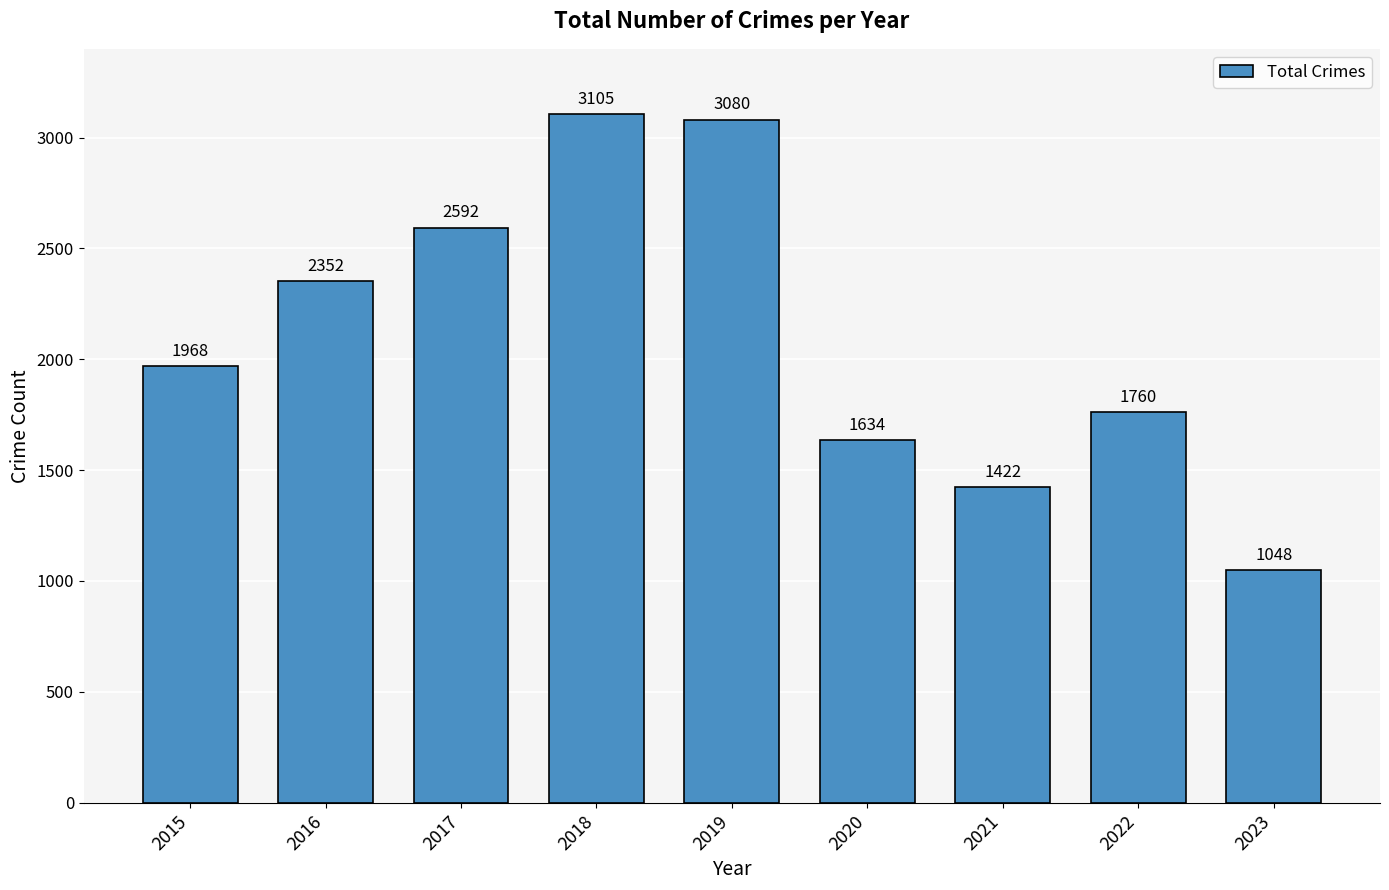

What is the minimum value shown in the chart?

1048